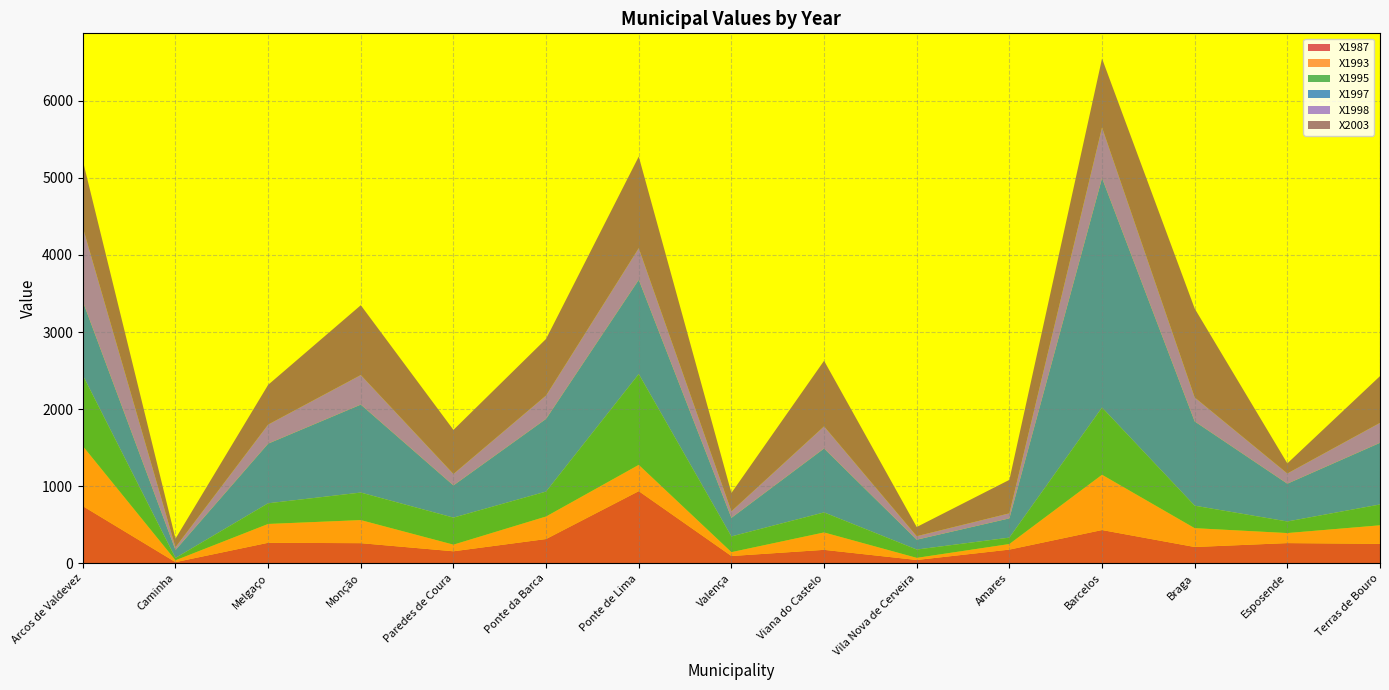

Reading left to right, extract all data points from this chart.

X1987: 741.7	15.3	266.2	261.4	156.1	315.0	936.0	94.6	174.7	43.2	177.8	431.6	211.6	262.2	252.7
X1993: 778.8	24.0	244.3	299.2	85.8	292.3	341.0	50.2	225.7	27.5	72.3	717.0	244.2	130.3	240.3
X1995: 917.9	29.9	268.1	357.0	350.6	323.3	1177.8	203.7	259.6	107.8	83.0	871.8	291.4	150.0	270.1
X1997: 957.9	102.6	773.7	1140.8	417.9	943.2	1222.7	241.0	829.4	127.8	249.8	2976.3	1093.3	490.2	799.8
X1998: 961.2	36.3	247.3	384.1	148.5	303.5	411.0	85.5	287.2	45.5	65.5	657.7	311.3	132.5	259.3
X2003: 865.0	111.5	515.4	905.3	571.4	734.0	1187.4	237.3	850.7	119.1	434.1	892.6	1152.7	130.9	605.7